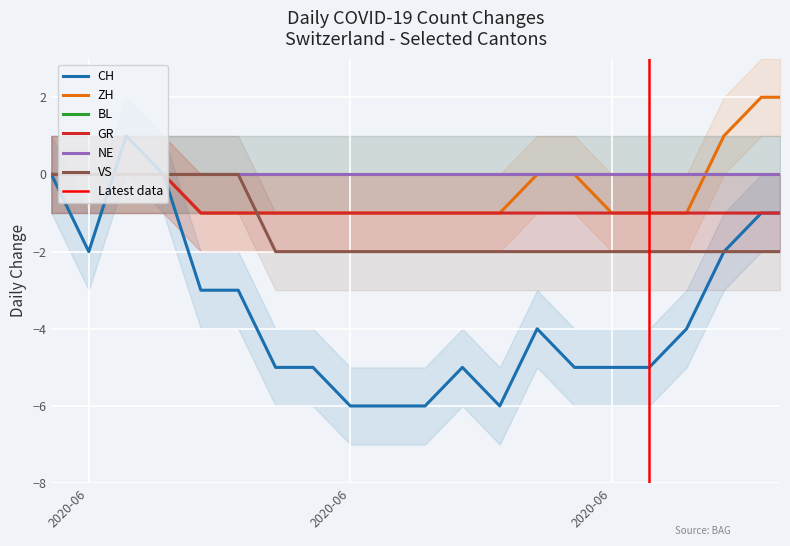

True or false: VS has more than 0 points higher than both neighbors.

False